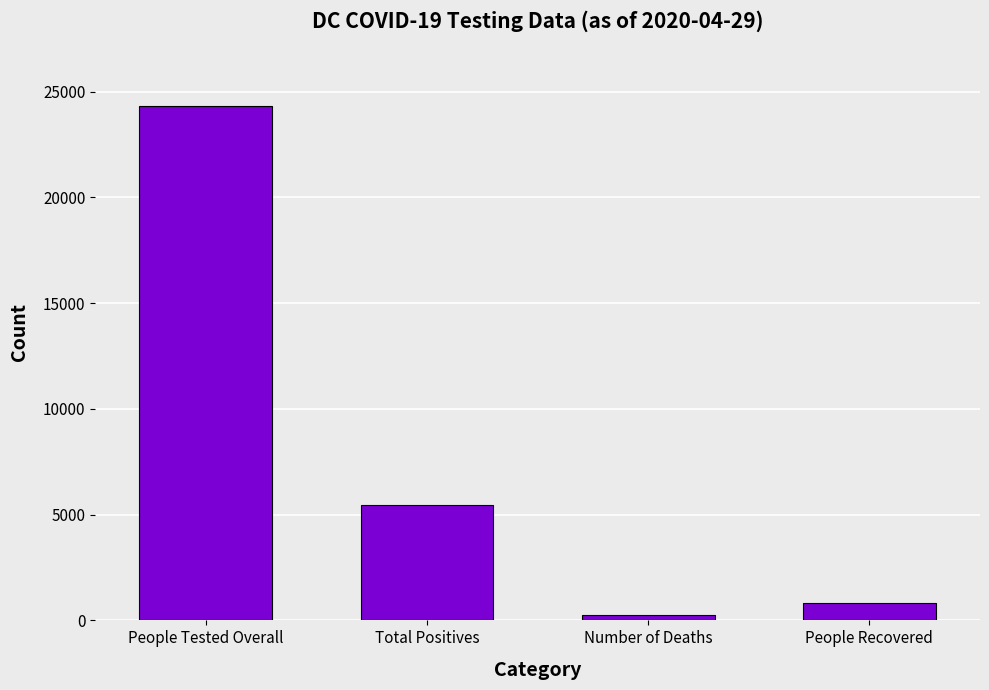

Which has a higher value, People Recovered or Number of Deaths?

People Recovered